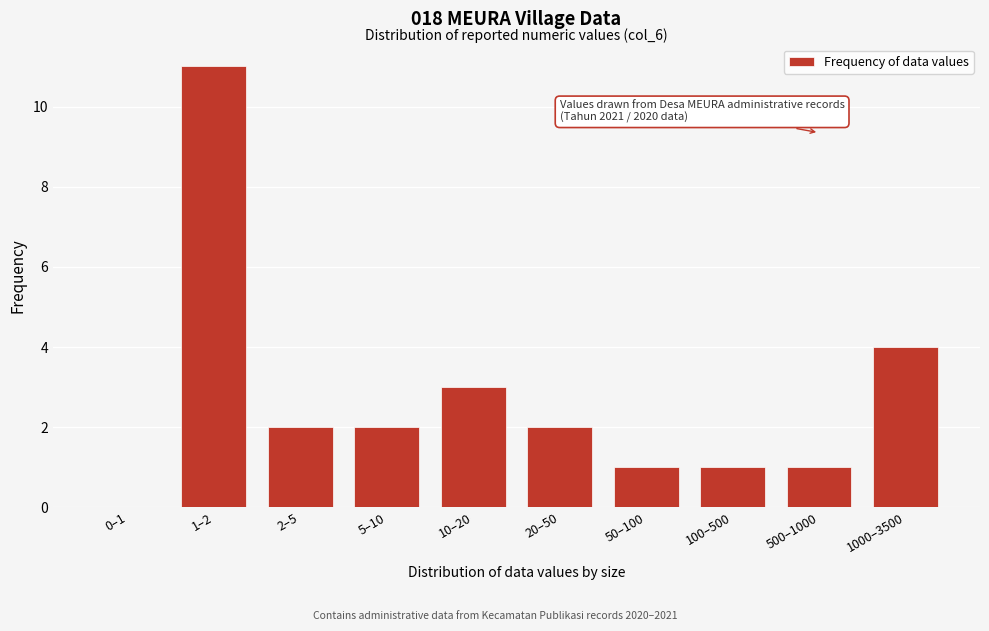

Reading left to right, transcribe all the data shown in this chart.

0–1=0	1–2=11	2–5=2	5–10=2	10–20=3	20–50=2	50–100=1	100–500=1	500–1000=1	1000–3500=4